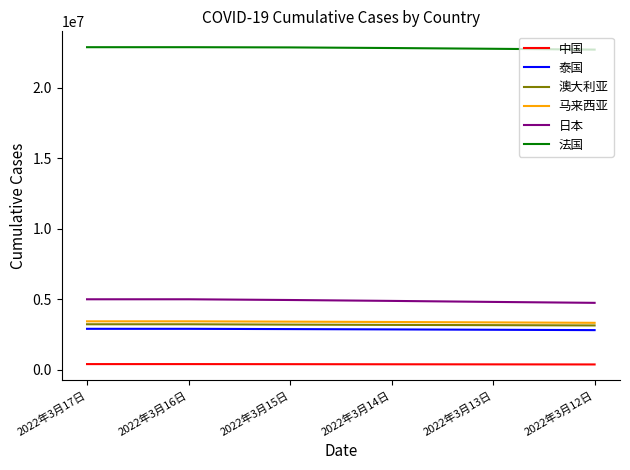

True or false: 日本 and 泰国 cross at least once.

False